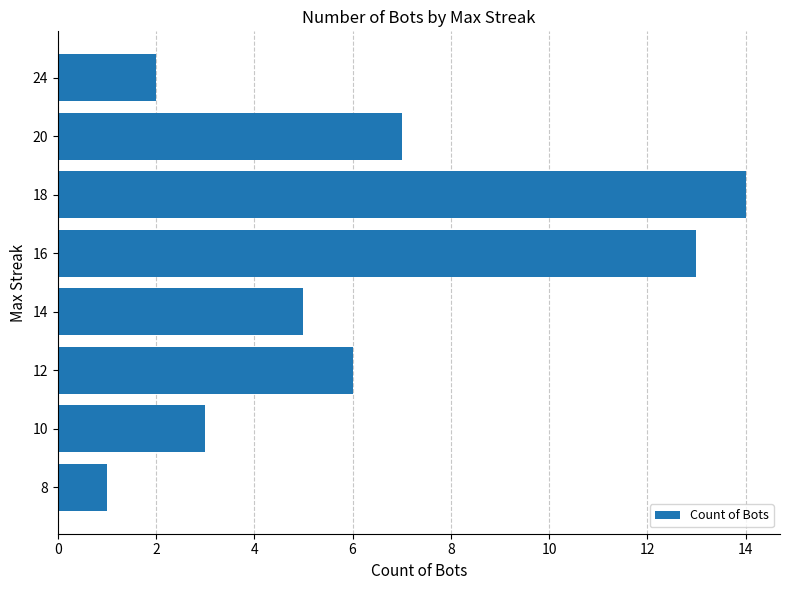

List the labels in order of value, largest first.

18, 16, 20, 12, 14, 10, 24, 8